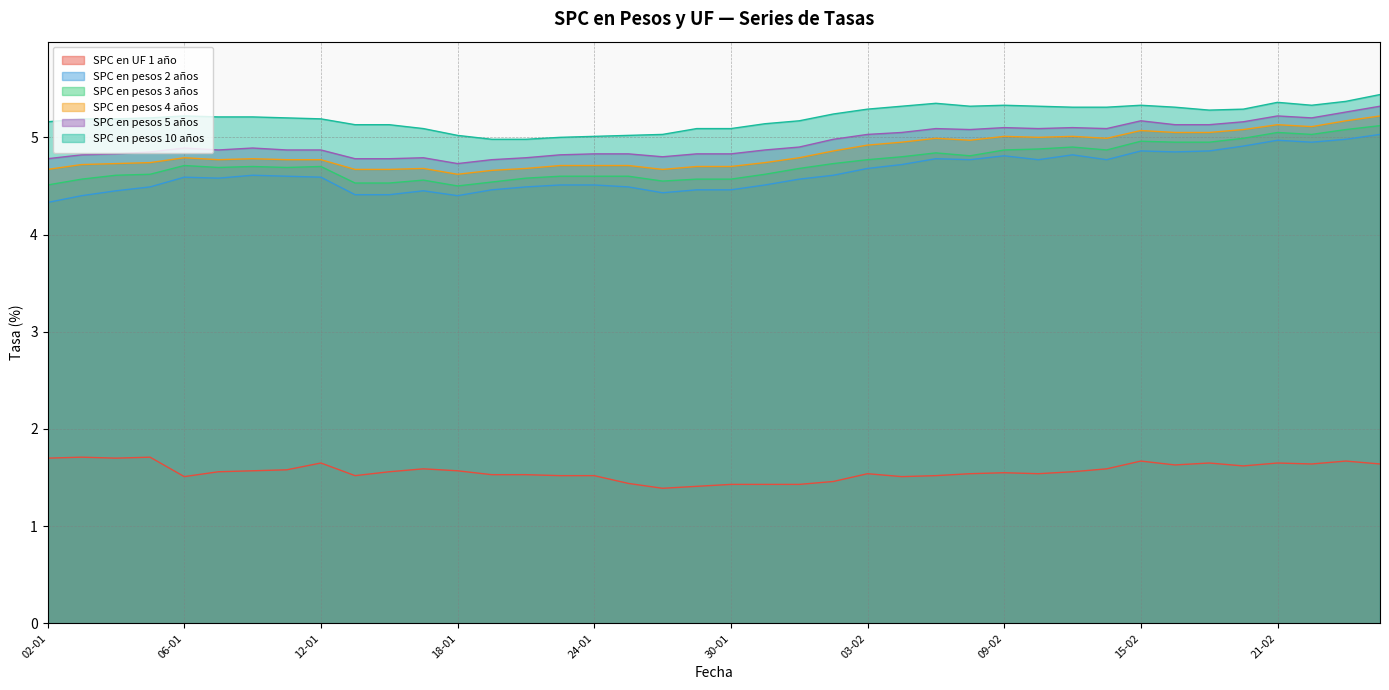

What is the difference between the second highest and minimum values in the SPC en pesos 4 años series?

0.5